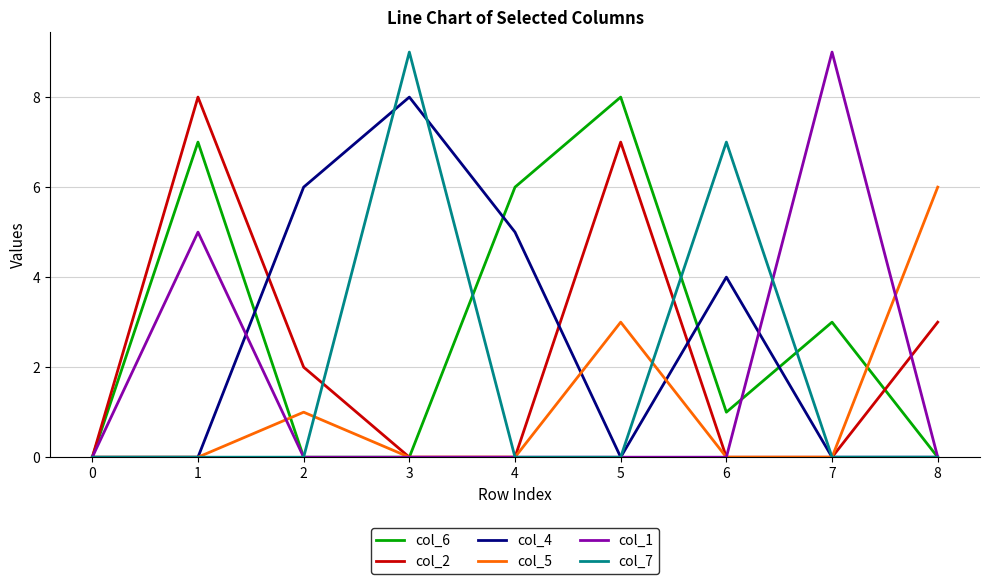

The col_7 series shows 0 at 7. True or false?

True